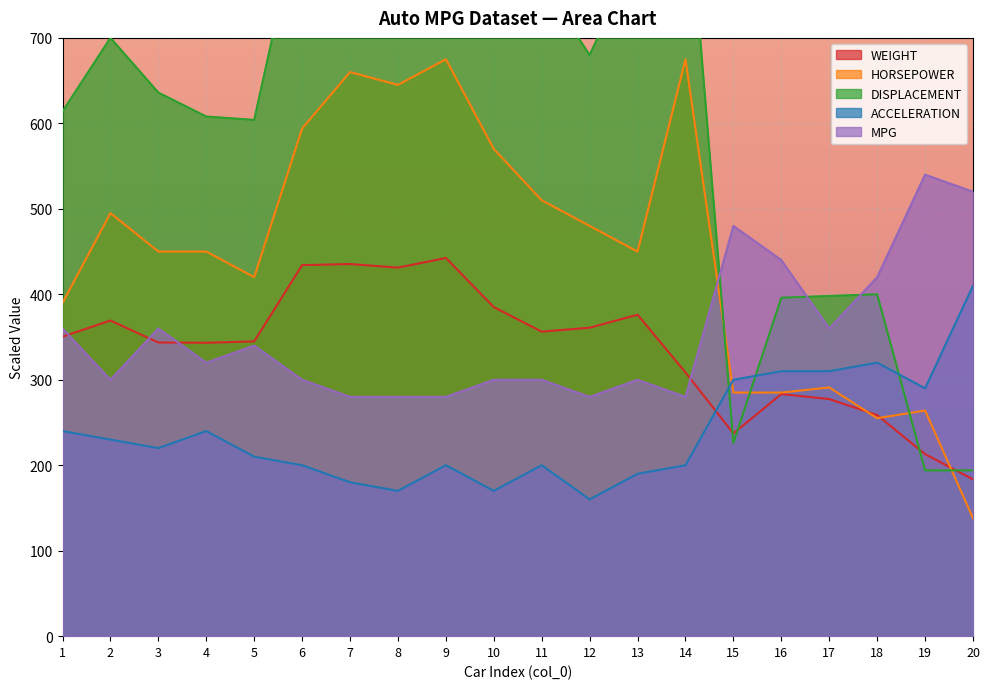

The WEIGHT series shows 284.0 at 9. True or false?

False